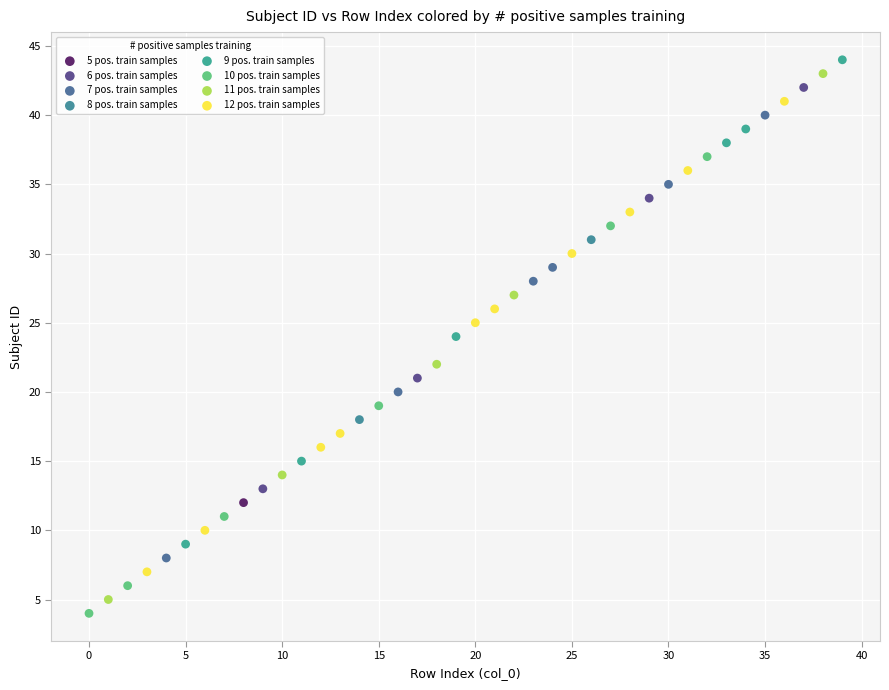

Which series reaches the minimum Y coordinate?

10 pos. train samples